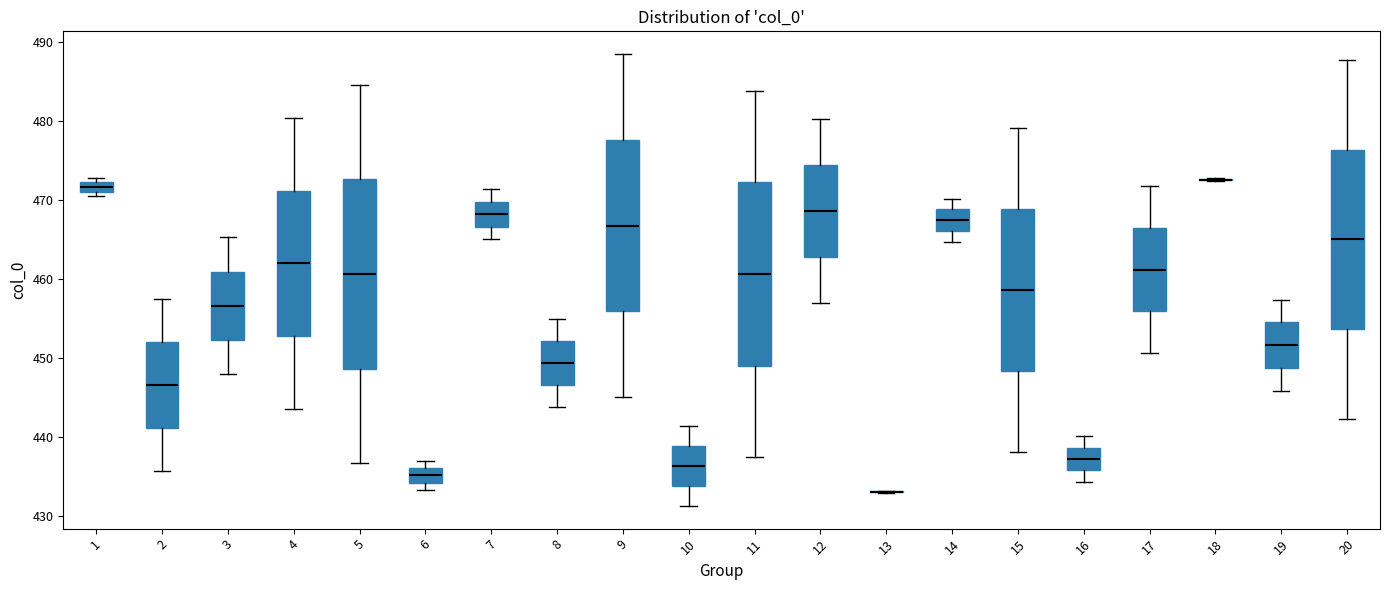

Where does the lower whisker of the box at x = 19 end on the y-axis? The values are not printed on the chart, so give them approximately, as read against the axis.

446